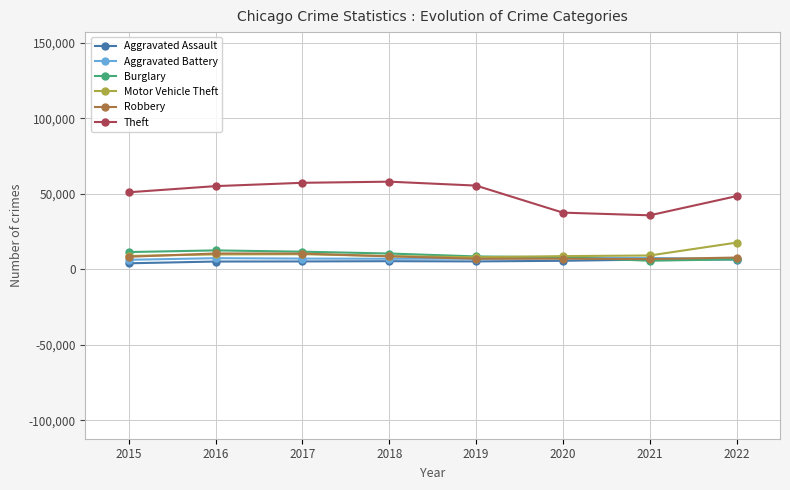

What is the value of the Theft point at the 8th from the left?

48535